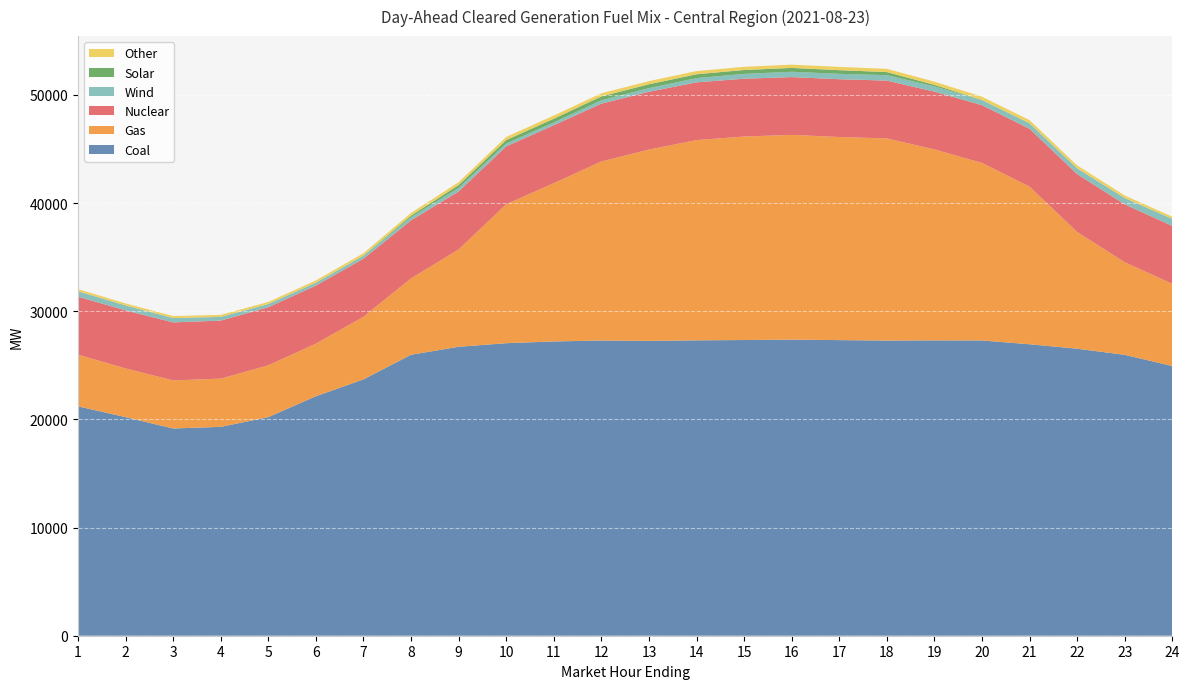

Reading left to right, extract all data points from this chart.

Coal: 1=21205.1	2=20206.4	3=19157.8	4=19307.5	5=20209.9	6=22138.7	7=23700.5	8=25977.3	9=26710.6	10=27043.2	11=27204.2	12=27292.4	13=27258.0	14=27306.0	15=27336.2	16=27373.9	17=27328.7	18=27286.7	19=27304.1	20=27294.1	21=26945.0	22=26534.1	23=25966.6	24=24933.2
Gas: 1=4774.1	2=4504.9	3=4443.6	4=4459.3	5=4791.4	6=4865.7	7=5789.0	8=7061.5	9=9000.3	10=12843.4	11=14635.6	12=16549.6	13=17684.7	14=18510.6	15=18812.3	16=18926.3	17=18774.3	18=18686.5	19=17652.4	20=16411.2	21=14575.9	22=10788.9	23=8558.9	24=7598.4
Nuclear: 1=5364.0	2=5364.0	3=5365.0	4=5365.0	5=5365.0	6=5365.0	7=5366.0	8=5364.0	9=5358.0	10=5350.0	11=5351.0	12=5345.0	13=5344.0	14=5342.0	15=5343.0	16=5343.0	17=5343.0	18=5345.0	19=5340.0	20=5342.0	21=5346.0	22=5349.0	23=5351.0	24=5352.0
Wind: 1=500.6	2=461.1	3=398.3	4=344.9	5=304.3	6=273.0	7=274.4	8=282.5	9=331.2	10=269.0	11=257.9	12=312.7	13=332.6	14=389.0	15=447.7	16=490.5	17=497.9	18=505.3	19=483.5	20=474.4	21=503.4	22=532.8	23=587.0	24=654.7
Solar: 1=0.0	2=0.0	3=0.0	4=0.0	5=0.0	6=0.0	7=11.3	8=146.1	9=258.8	10=314.3	11=345.4	12=354.4	13=360.1	14=356.4	15=359.5	16=357.9	17=339.1	18=282.0	19=145.8	20=7.5	21=0.0	22=0.0	23=0.0	24=0.0
Other: 1=199.3	2=182.2	3=182.9	4=182.5	5=189.9	6=205.2	7=219.6	8=252.9	9=267.3	10=293.7	11=292.6	12=291.6	13=291.7	14=294.8	15=296.4	16=300.8	17=303.0	18=302.1	19=297.1	20=298.1	21=294.2	22=274.0	23=234.5	24=197.4